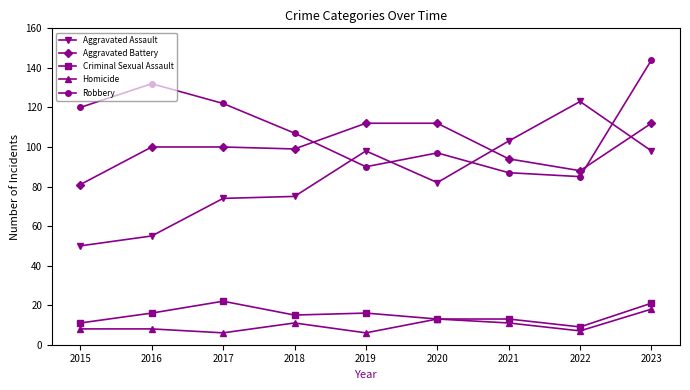

True or false: Robbery and Aggravated Battery cross at least once.

True